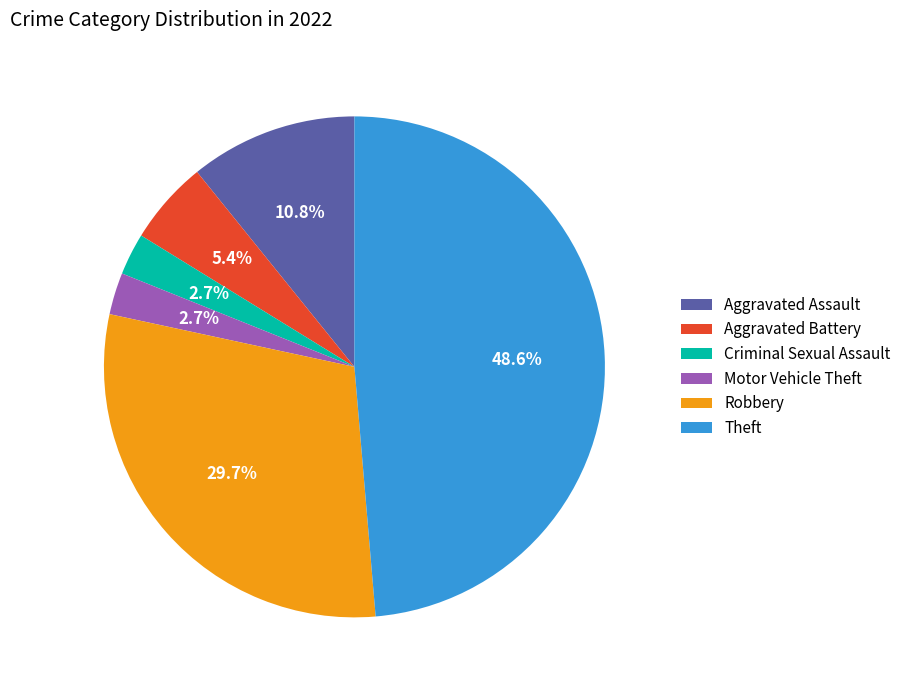

What percentage is the Criminal Sexual Assault slice, to the nearest percent?

3%